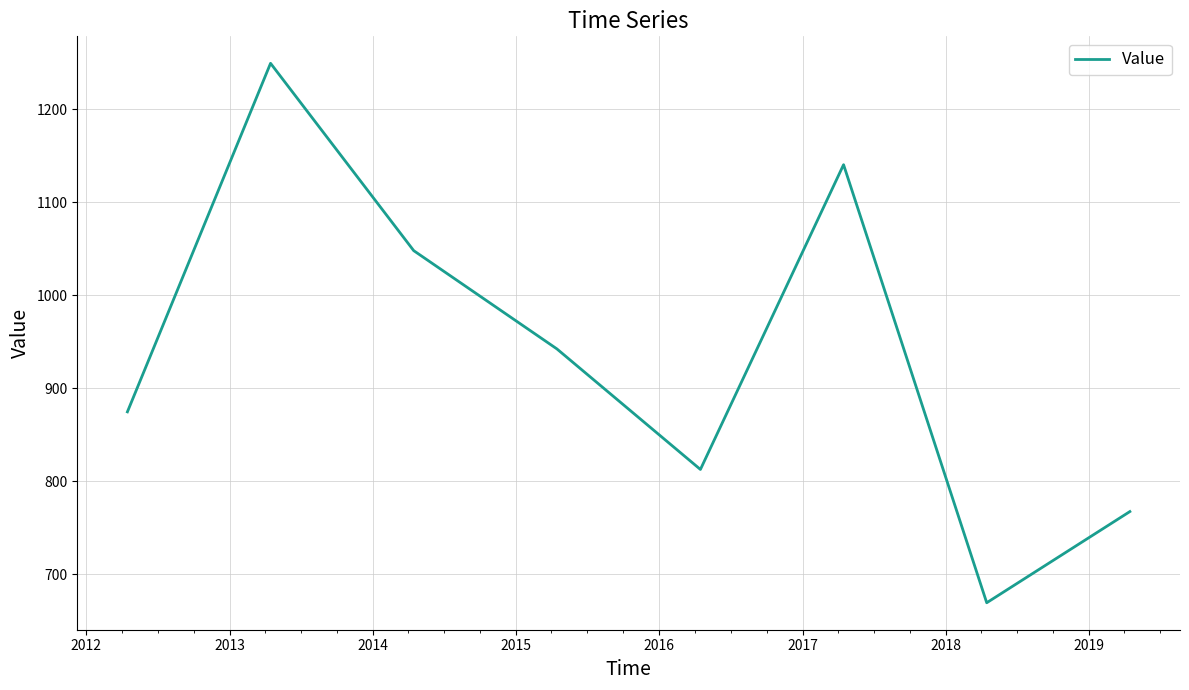

What is the difference between the maximum and minimum values?

580.2